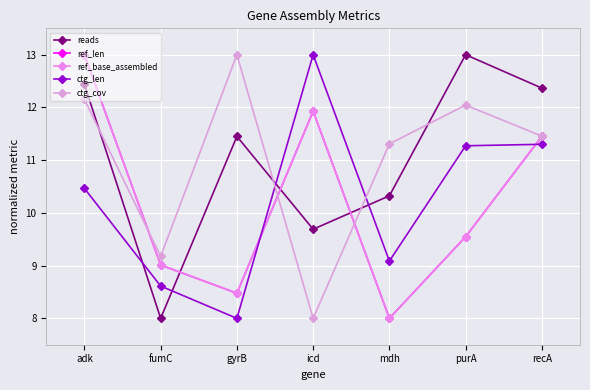

Reading right to left, extract all data points from this chart.

reads: 12.4	13.0	10.3	9.7	11.5	8.0	12.4
ref_len: 11.5	9.5	8.0	11.9	8.5	9.0	13.0
ref_base_assembled: 11.5	9.5	8.0	11.9	8.5	9.0	13.0
ctg_len: 11.3	11.3	9.1	13.0	8.0	8.6	10.5
ctg_cov: 11.5	12.0	11.3	8.0	13.0	9.2	12.2